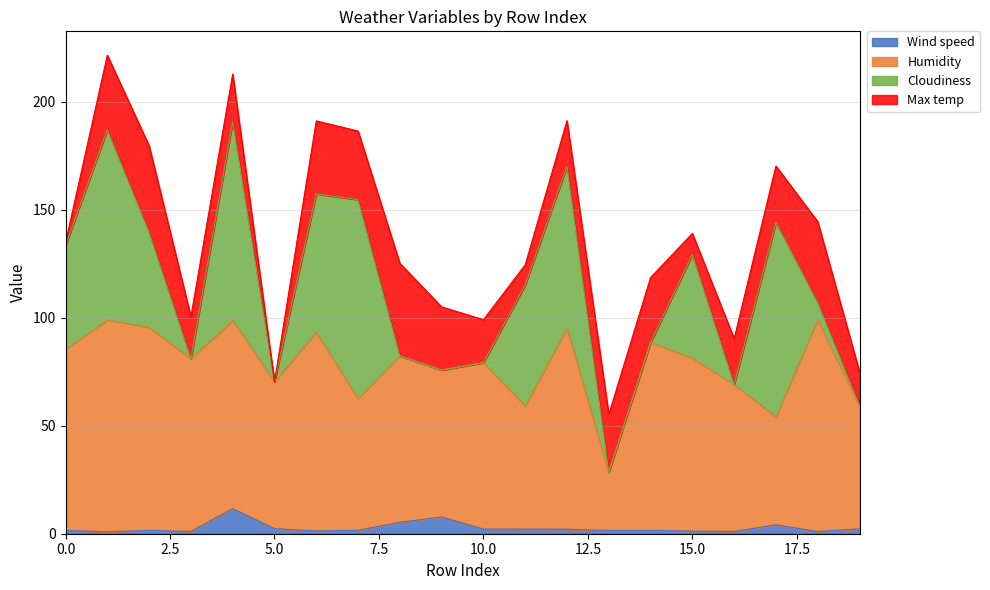

True or false: Wind speed has a value of 3.1 at 4.

False